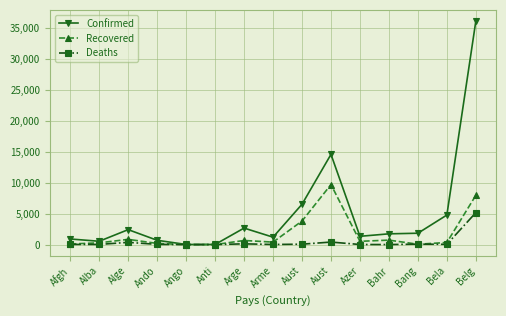

What are all the series names shown in the legend?

Confirmed, Recovered, Deaths